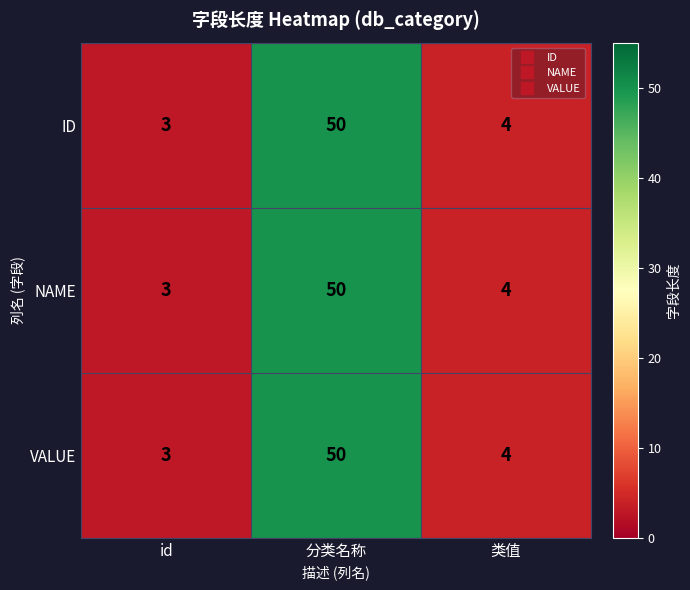

What is the total value across all series at 分类名称?

150